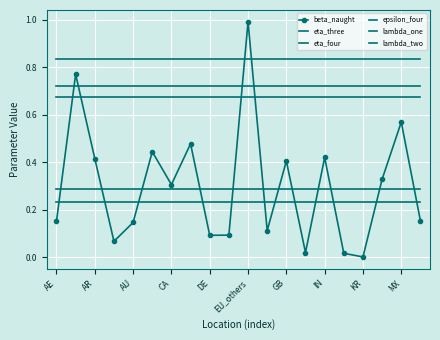

How many categories are shown in the chart?

20